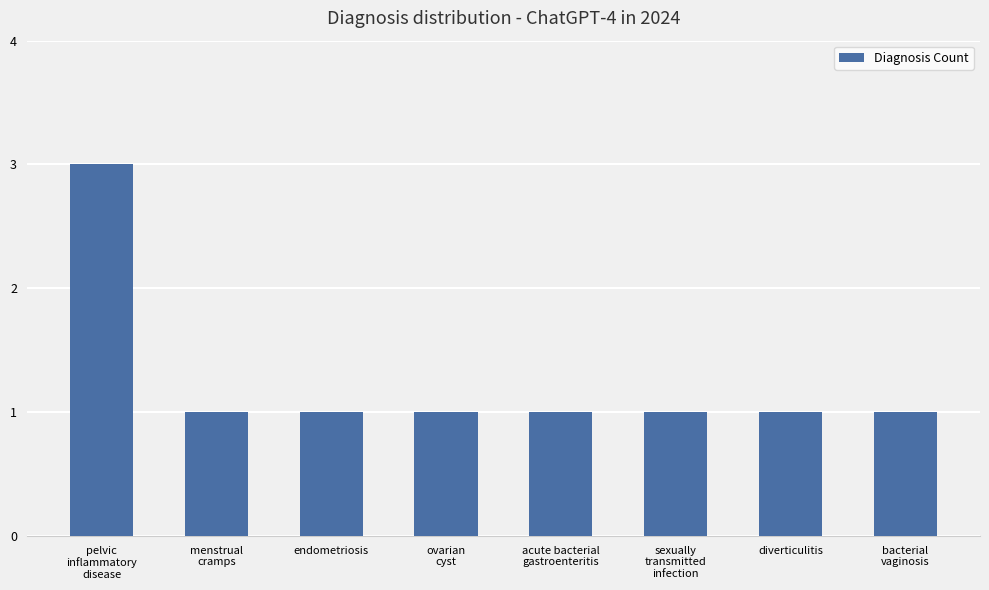

What is the label of the 7th bar from the left?

diverticulitis